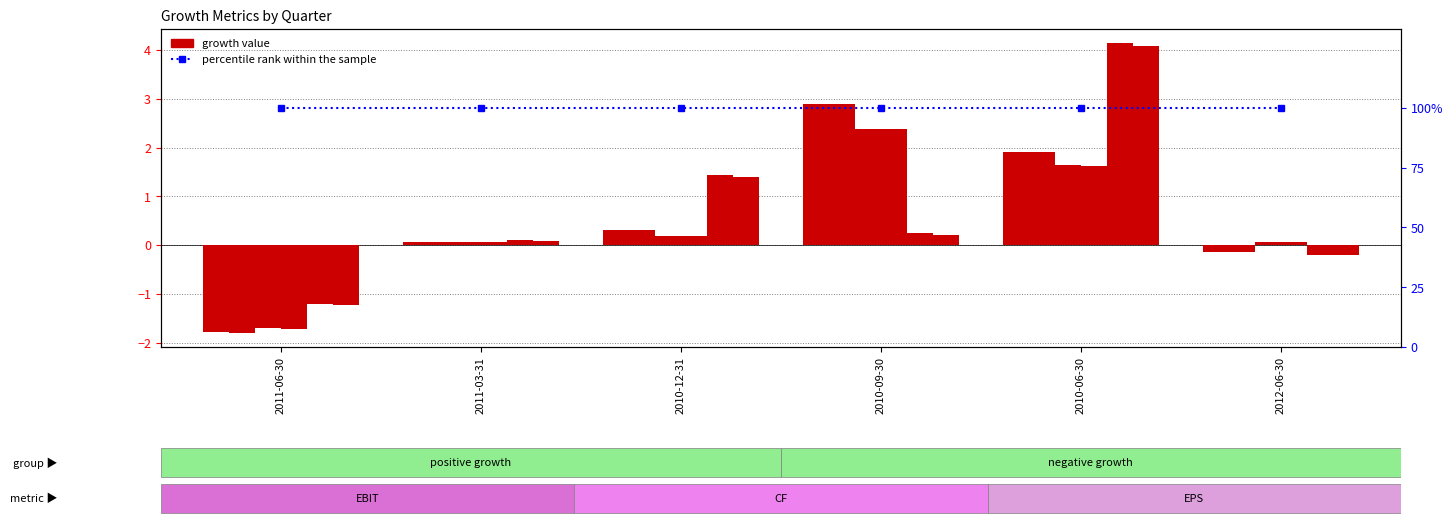

What is the label of the 1st bar from the right?

2012-06-30